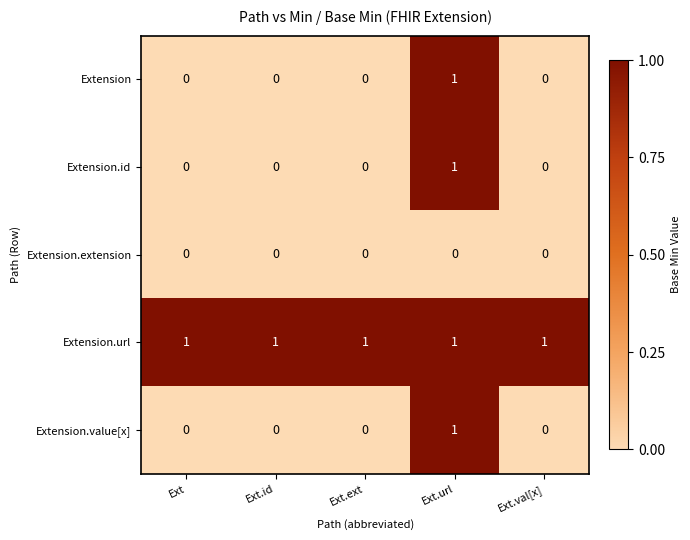

Reading left to right, extract all data points from this chart.

Extension: Ext=0	Ext.id=0	Ext.ext=0	Ext.url=1	Ext.val[x]=0
Extension.id: Ext=0	Ext.id=0	Ext.ext=0	Ext.url=1	Ext.val[x]=0
Extension.extension: Ext=0	Ext.id=0	Ext.ext=0	Ext.url=0	Ext.val[x]=0
Extension.url: Ext=1	Ext.id=1	Ext.ext=1	Ext.url=1	Ext.val[x]=1
Extension.value[x]: Ext=0	Ext.id=0	Ext.ext=0	Ext.url=1	Ext.val[x]=0